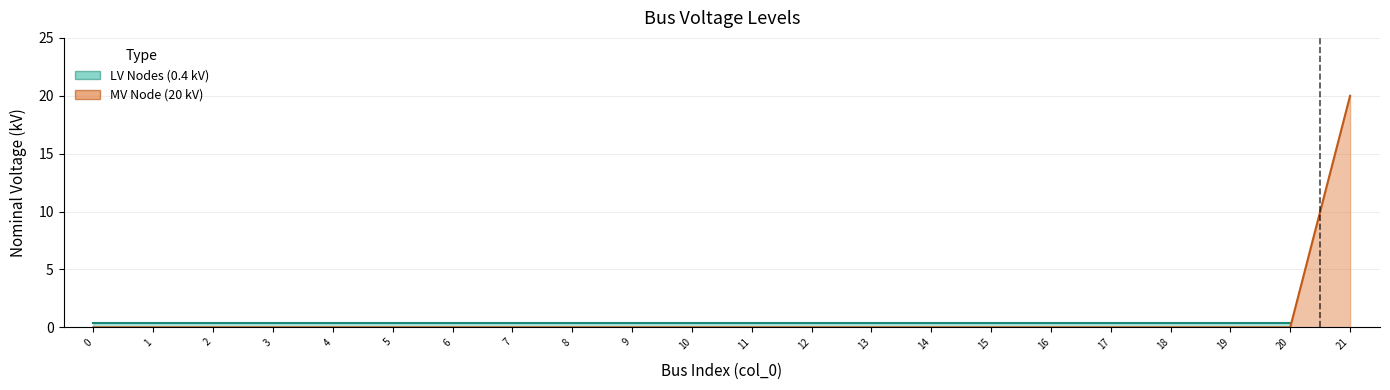

Rank the series by their maximum value, from highest to lowest.

MV Node (20 kV), LV Nodes (0.4 kV)